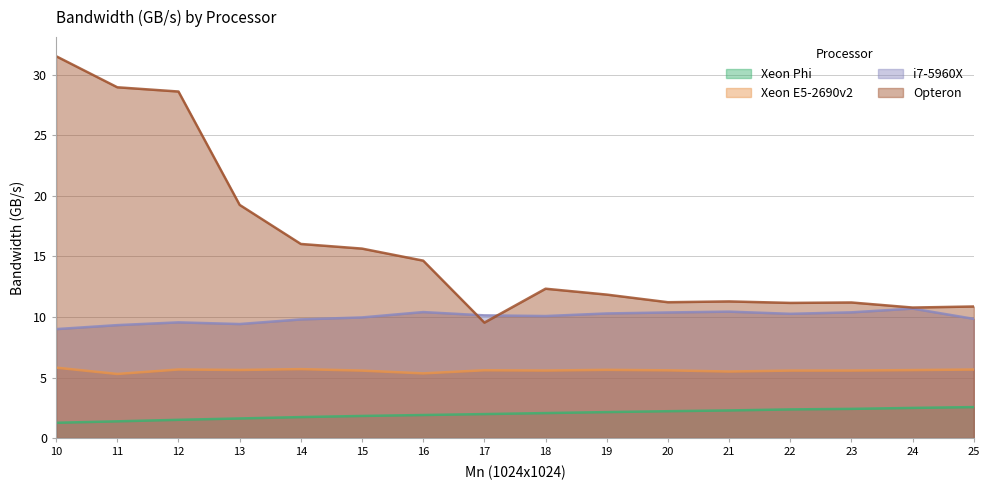

How many data points in Opteron_line are above 12?

8